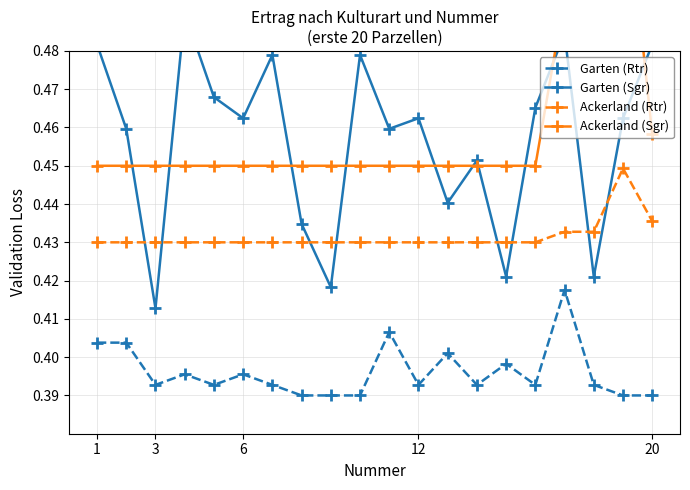

Is this an area chart (filled region under the line)?

No